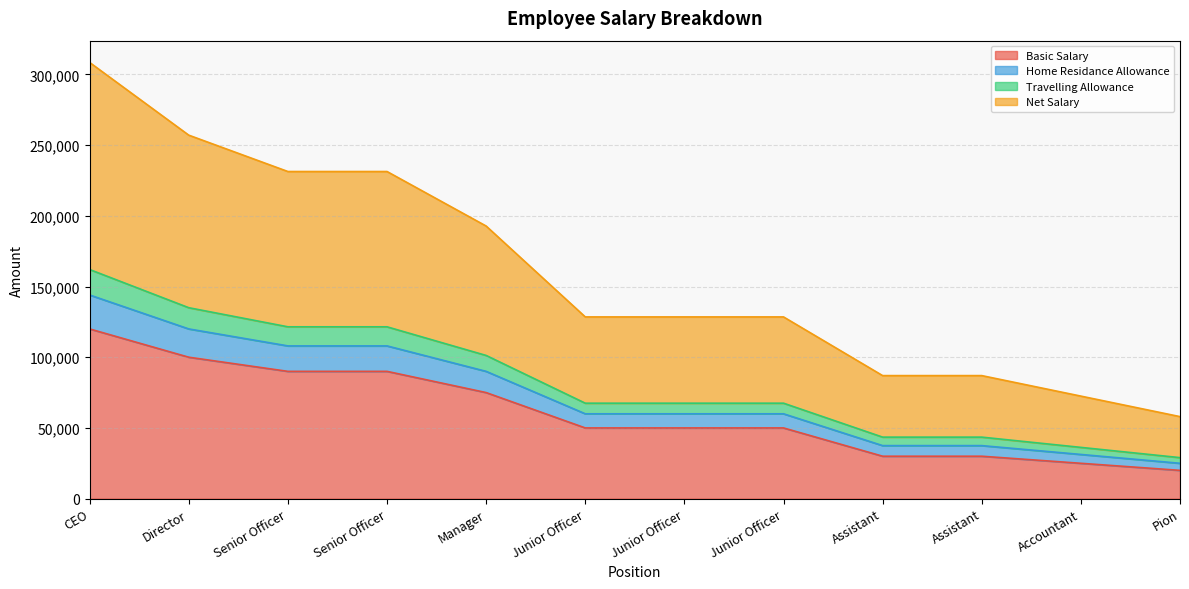

What are all the series names shown in the legend?

Basic Salary, Home Residance Allowance, Travelling Allowance, Net Salary